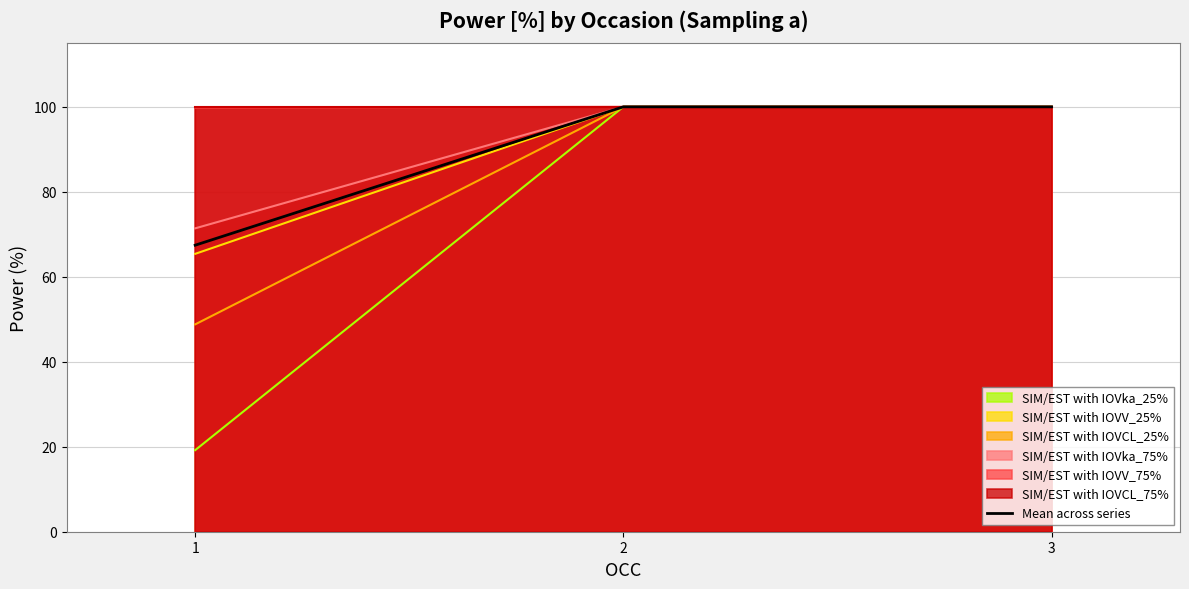

Between 3 and 2, which is larger?

3